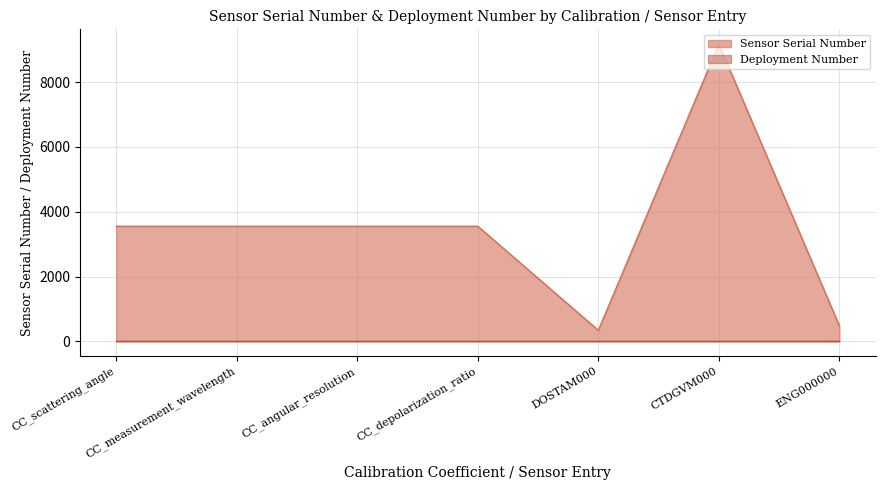

Reading left to right, transcribe all the data shown in this chart.

CC_scattering_angle=3552	CC_measurement_wavelength=3552	CC_angular_resolution=3552	CC_depolarization_ratio=3552	DOSTAM000=338	CTDGVM000=9175	ENG000000=477